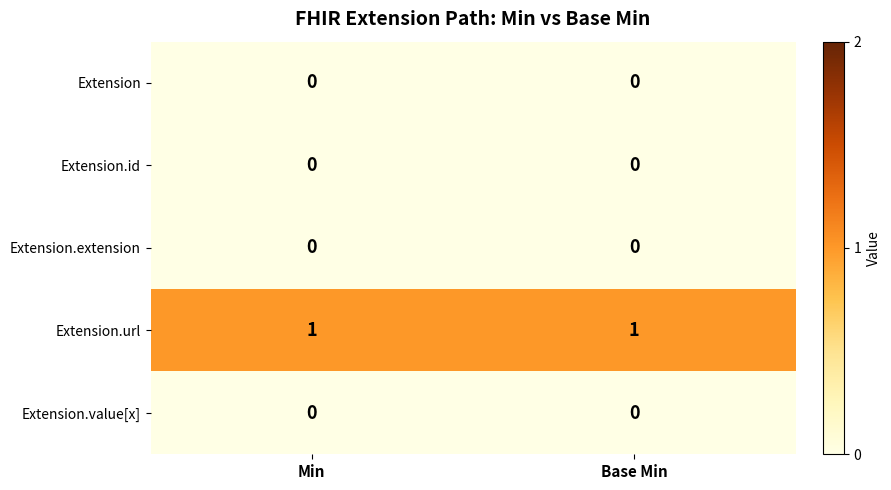

Which series has the largest total across all categories?

Extension.url